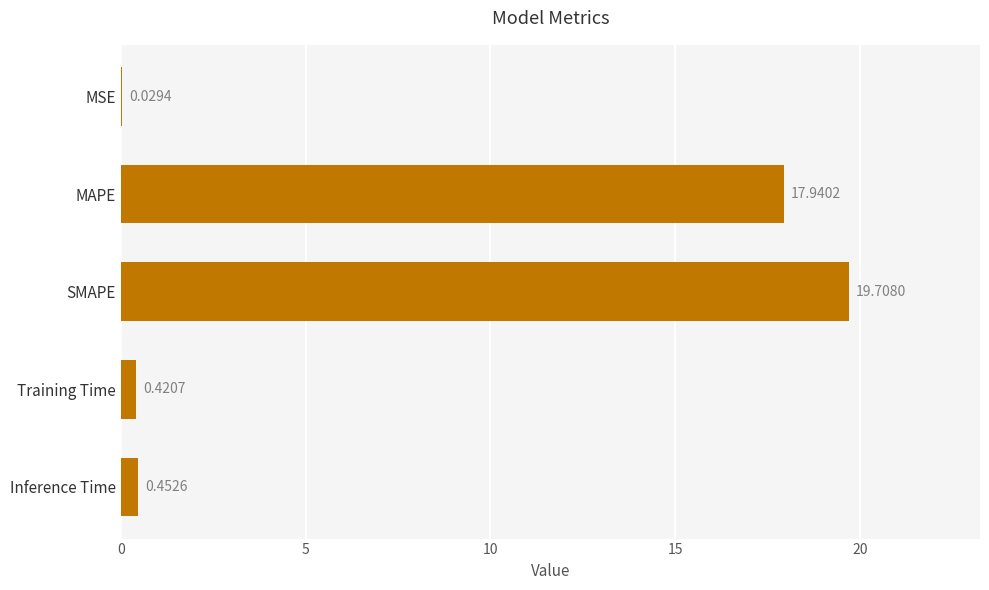

At which category does the chart reach its peak across all series?

SMAPE